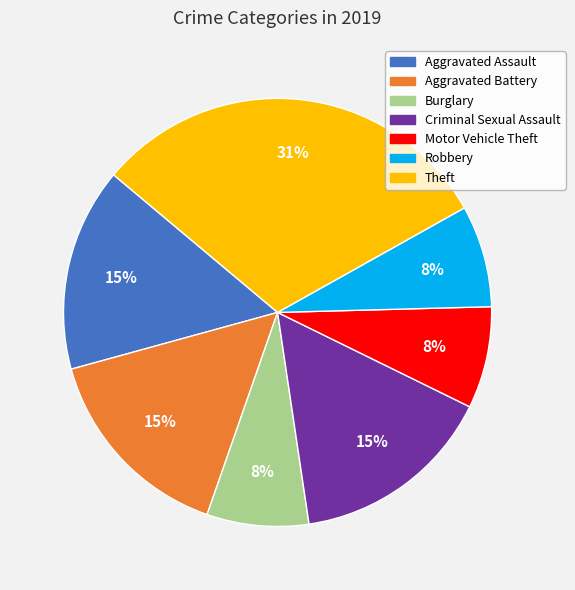

To the nearest percent, what percentage of the pie is Robbery?

8%